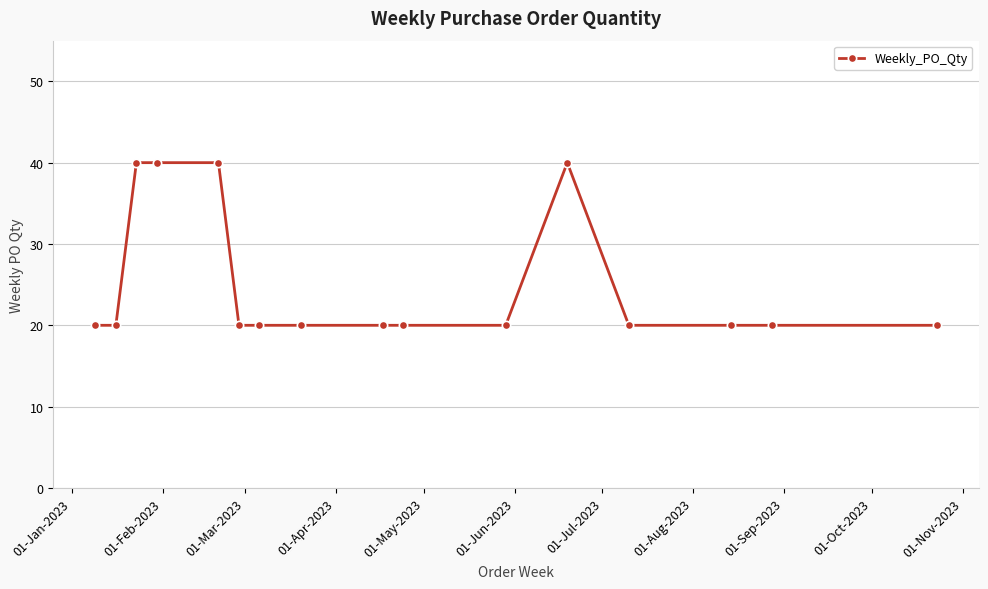

What is the value of the 3rd point from the left?

40